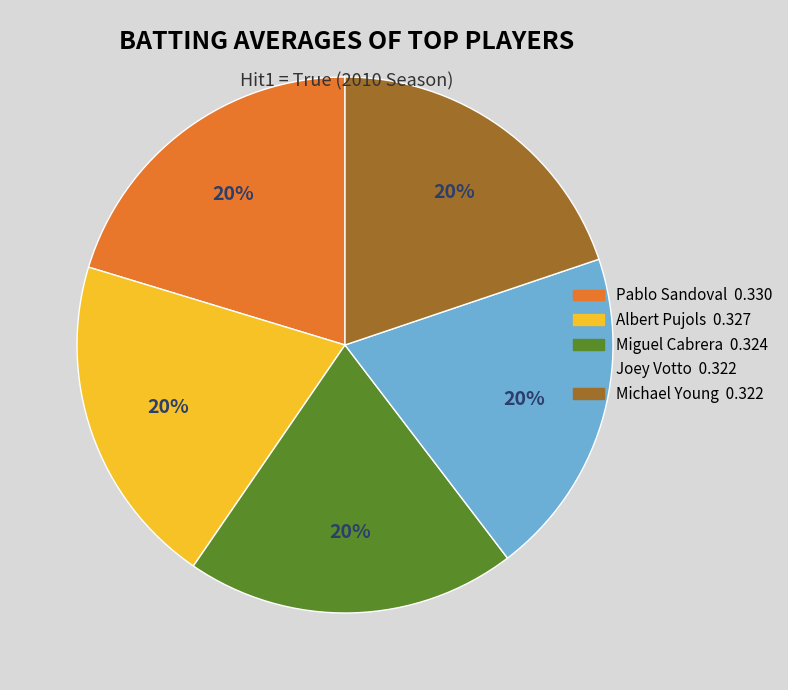

Does any single category account for the majority?

No